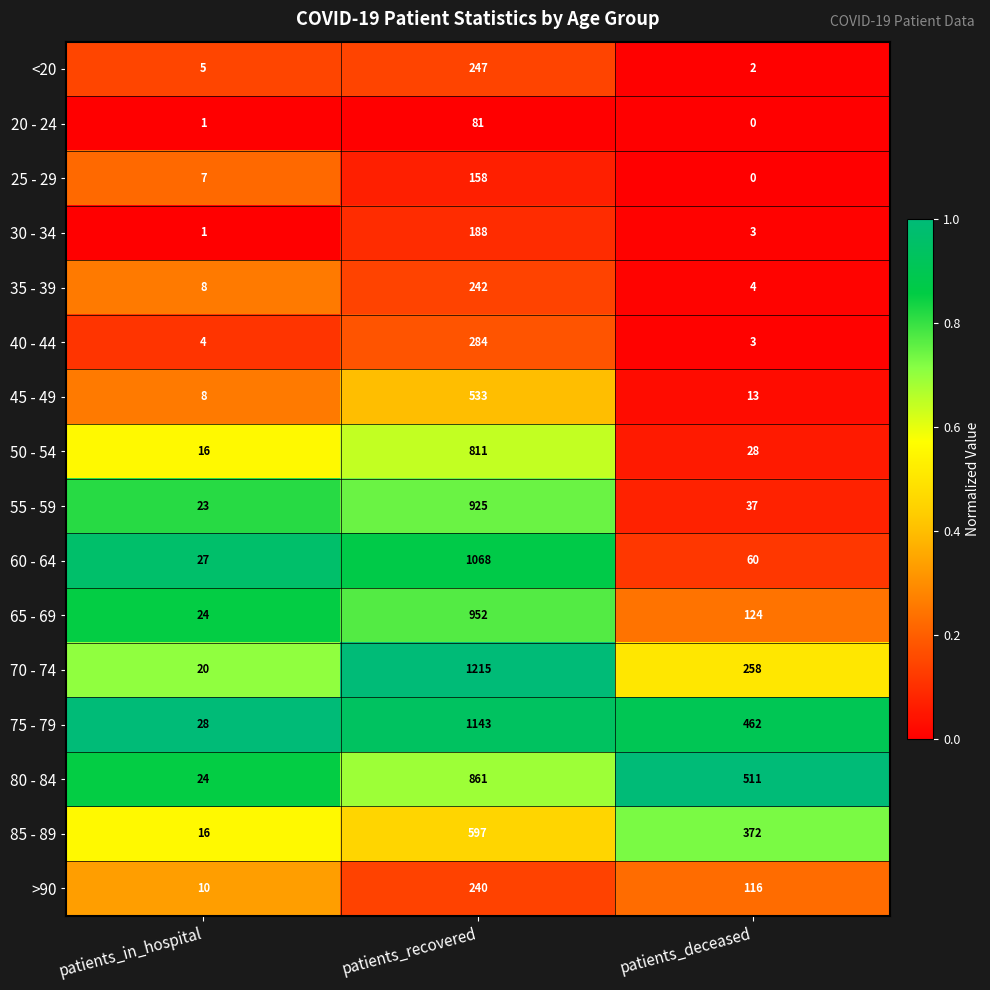

The value of 40 - 44 at patients_recovered is 284. True or false?

True